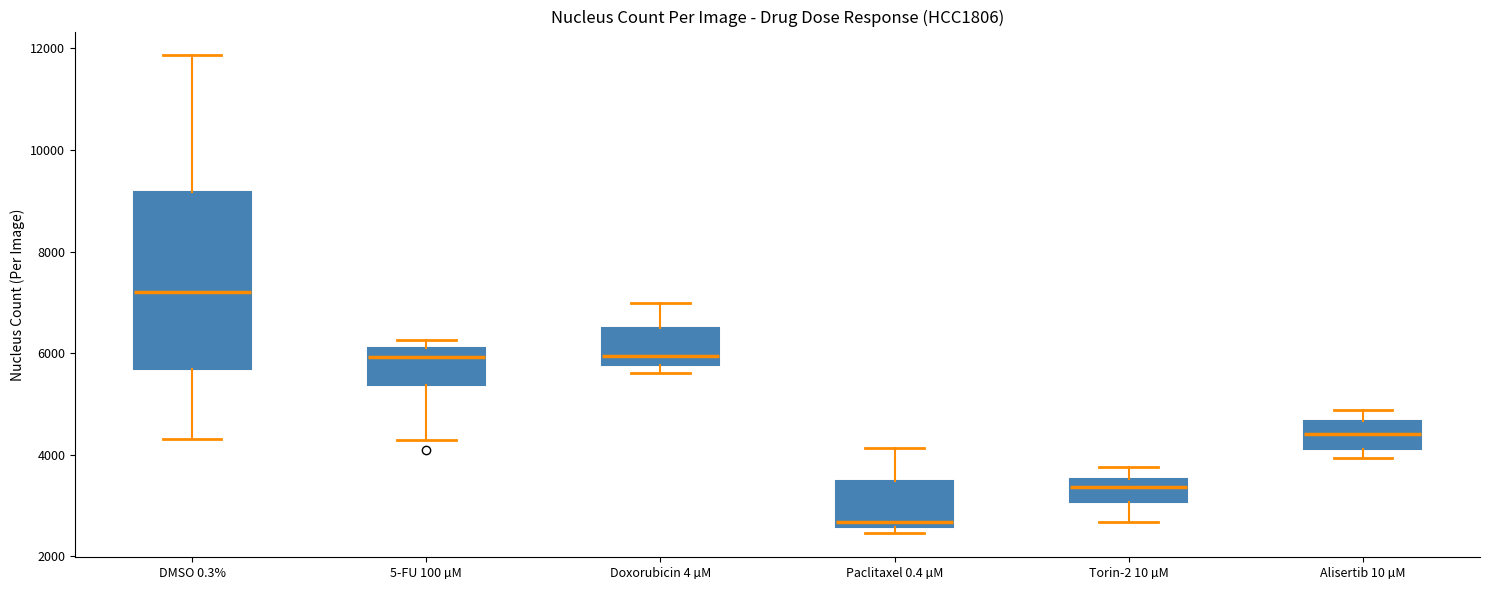

Reading left to right, read every box against the y-axis: the position of its median line, the range the box covers, and the ends of its whiskers. The values are not printed on the chart, so give them approximately, as read against the axis.

DMSO 0.3%: median 7200, box 5600 to 9200, whiskers 4200 to 11800
5-FU 100 µM: median 6000, box 5400 to 6200, whiskers 4200 to 6200 (just above the box's upper edge)
Doxorubicin 4 µM: median 6000, box 5800 to 6600, whiskers 5600 to 7000
Paclitaxel 0.4 µM: median 2600 (just above the box's lower edge), box 2600 to 3400, whiskers 2400 to 4200
Torin-2 10 µM: median 3400, box 3000 to 3600, whiskers 2600 to 3800
Alisertib 10 µM: median 4400, box 4200 to 4600, whiskers 4000 to 4800